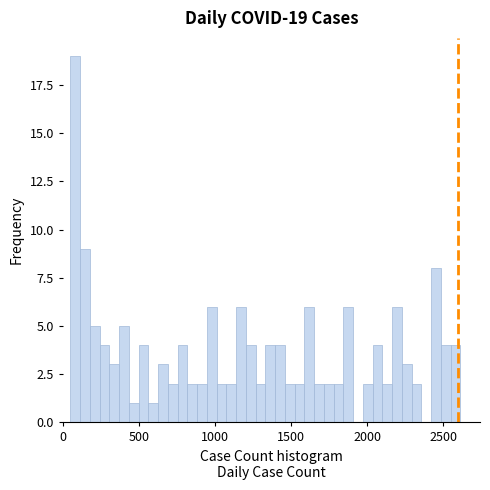

Read against the x-axis, roughly where is the centre of the tallest bar?

100